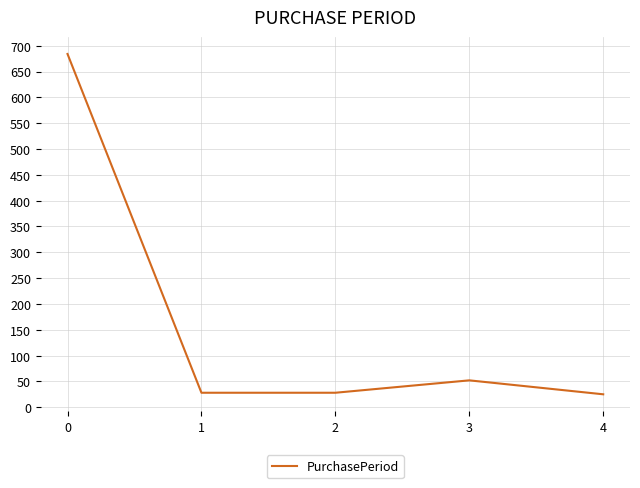

Is it true that the value at 4 is 25?

True